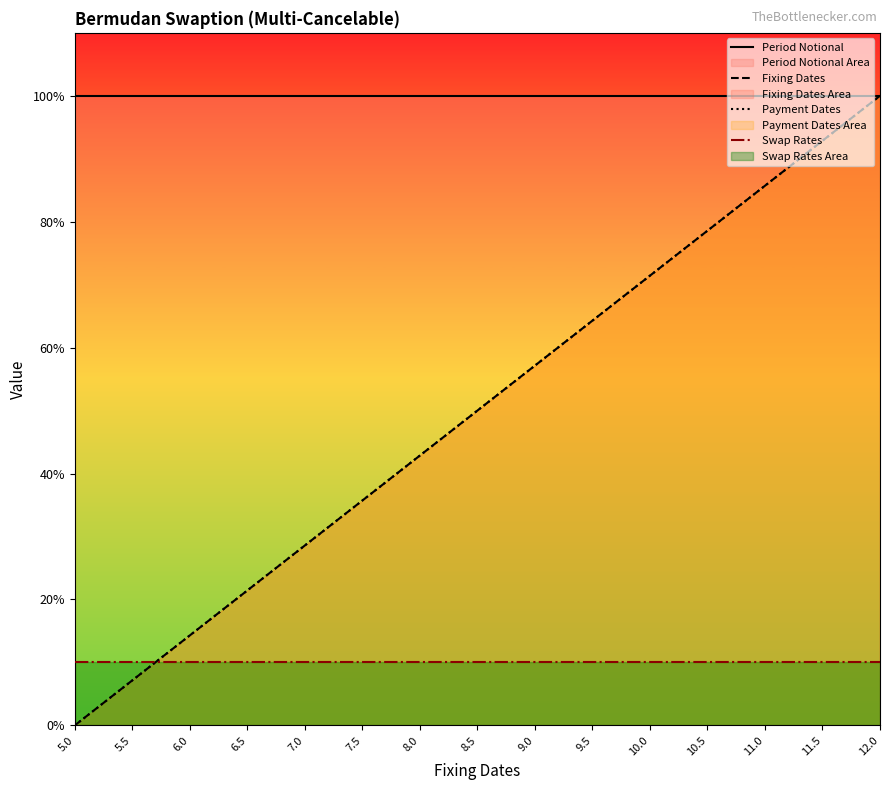

True or false: Fixing Dates has more than 1 interior local peaks.

False